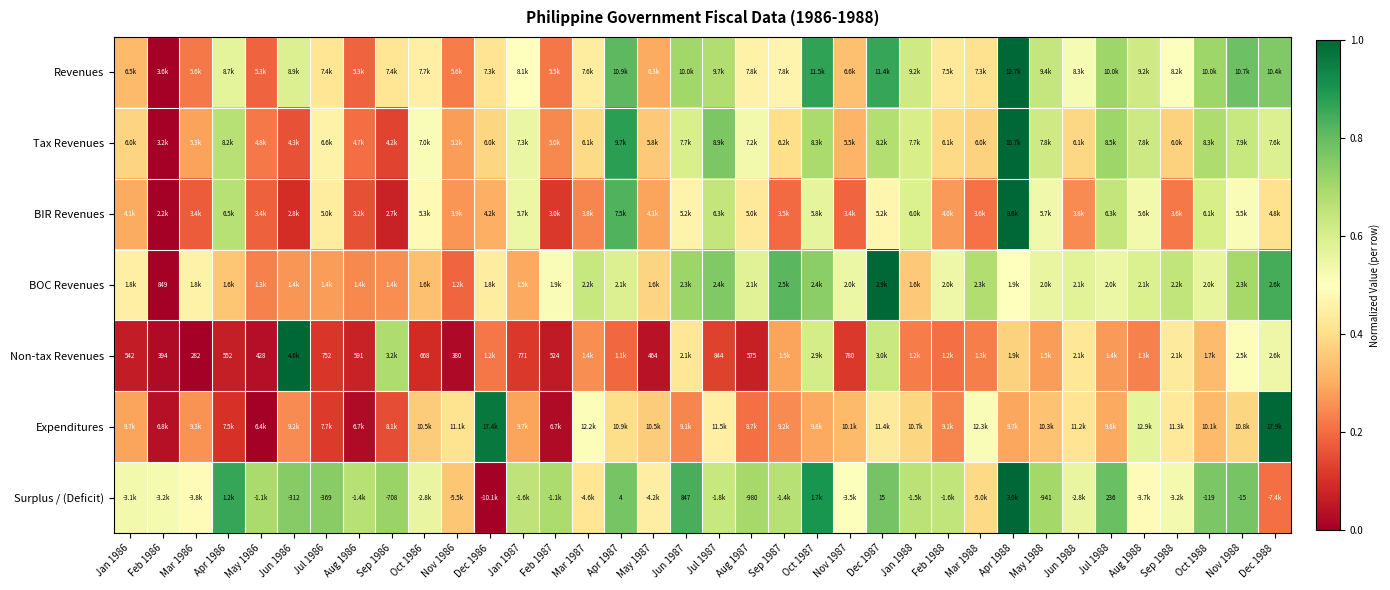

Between Jan 1986 and Dec 1988, which is larger?

Dec 1988